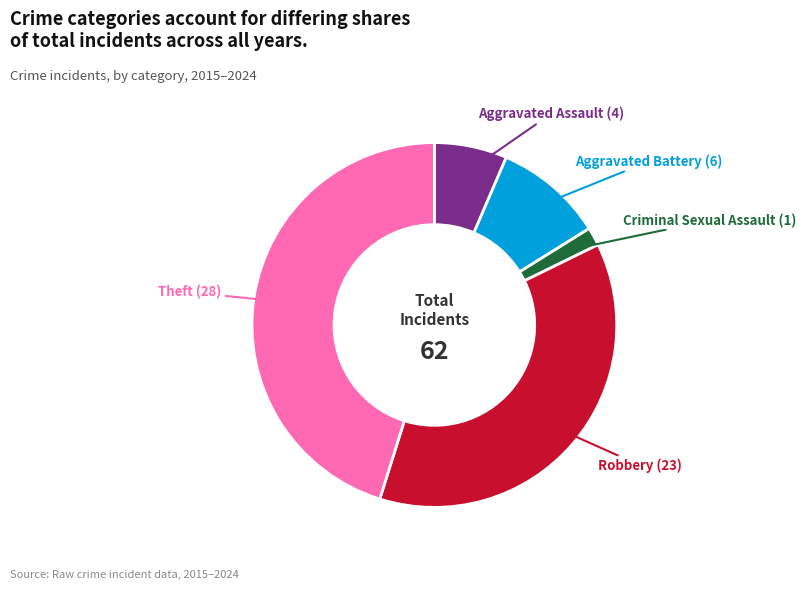

Is there a majority slice in this chart?

No